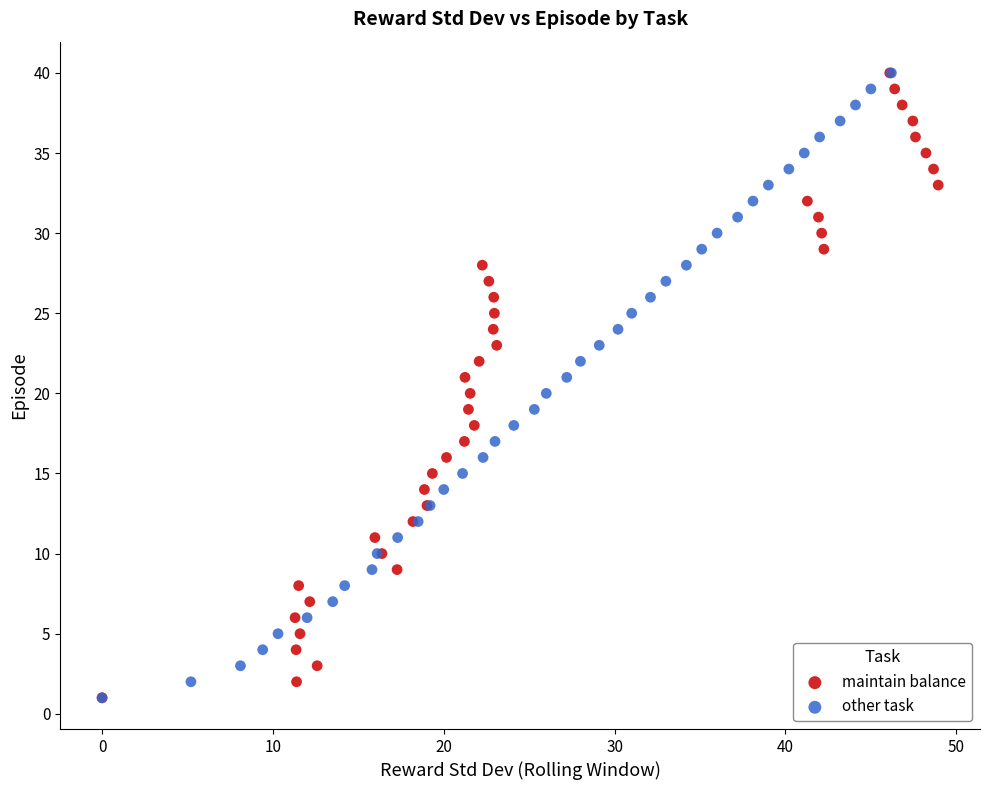

What are all the series names shown in the legend?

maintain balance, other task